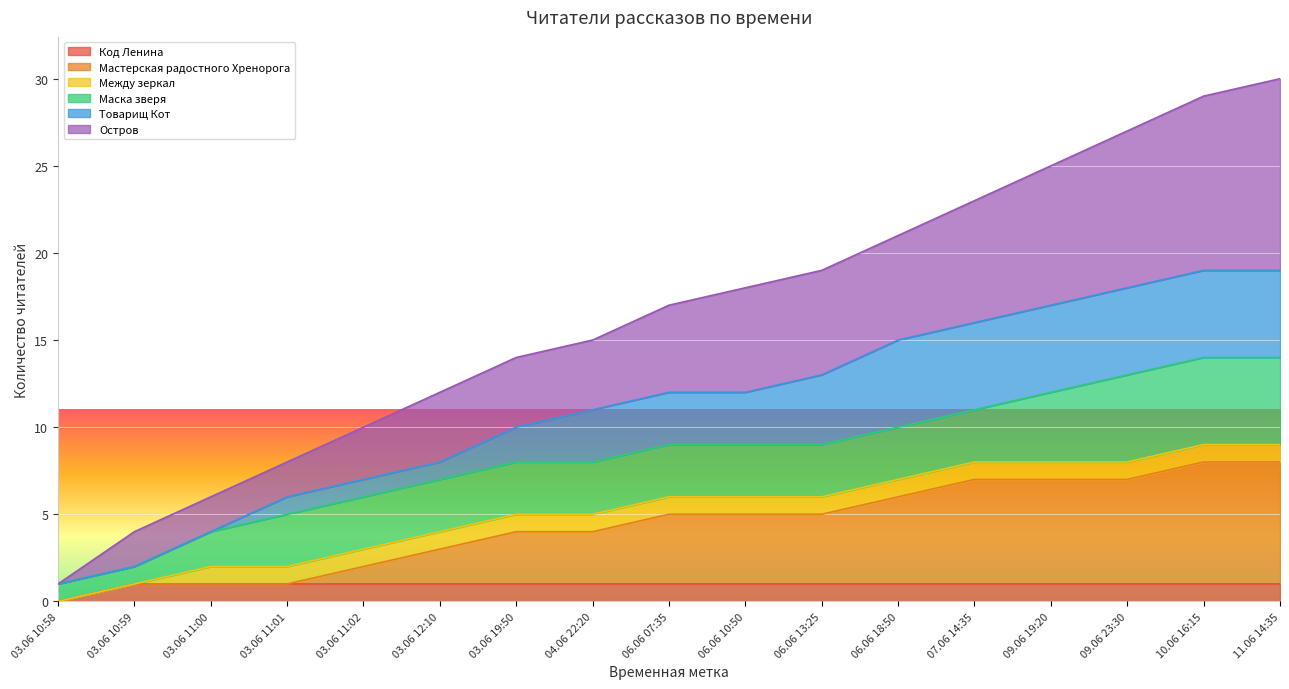

The Код Ленина series shows 1 at 07.06 14:35. True or false?

True